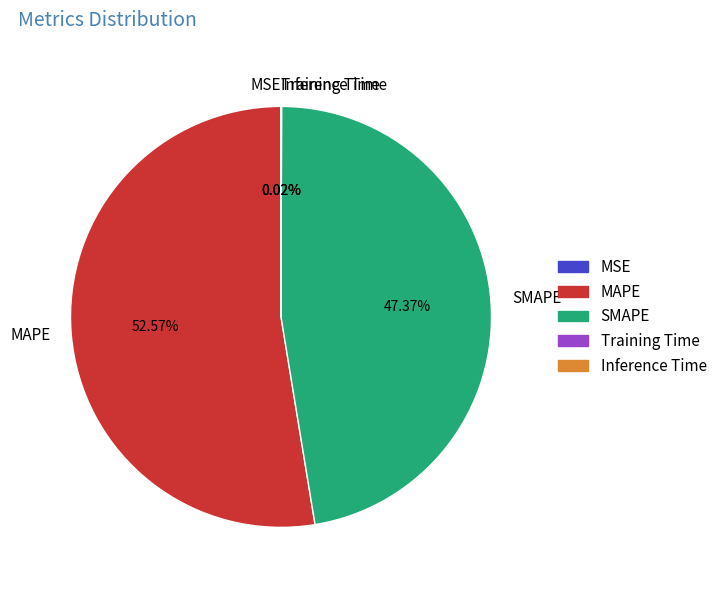

What is the largest slice in the pie chart?

MAPE